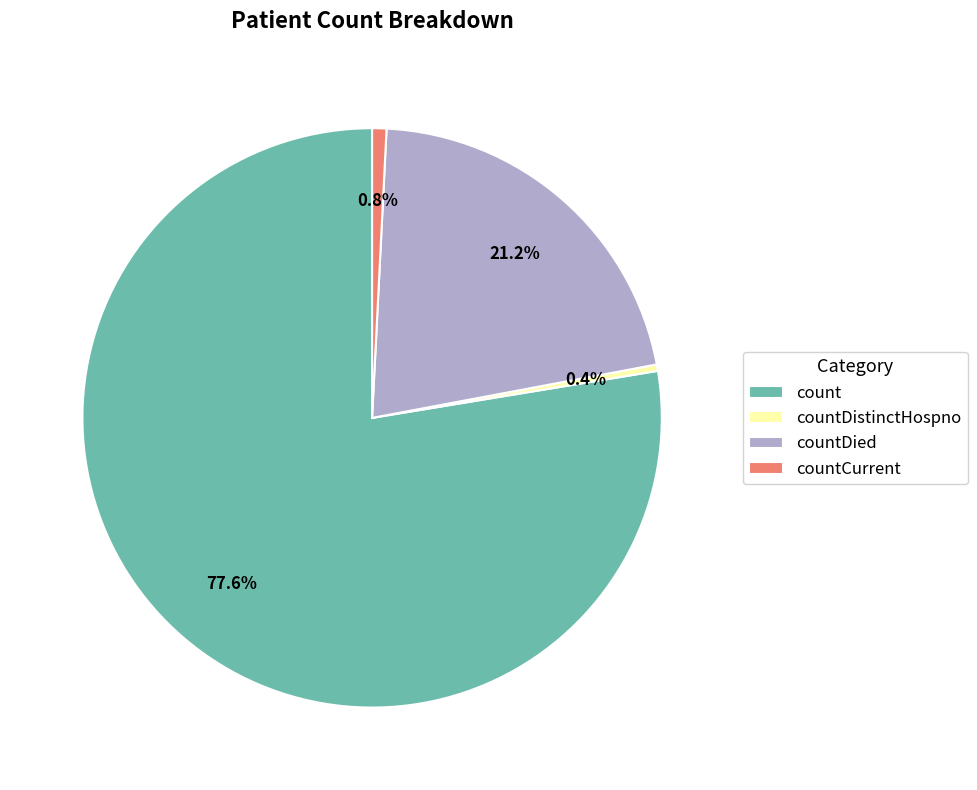

Is there a majority slice in this chart?

Yes